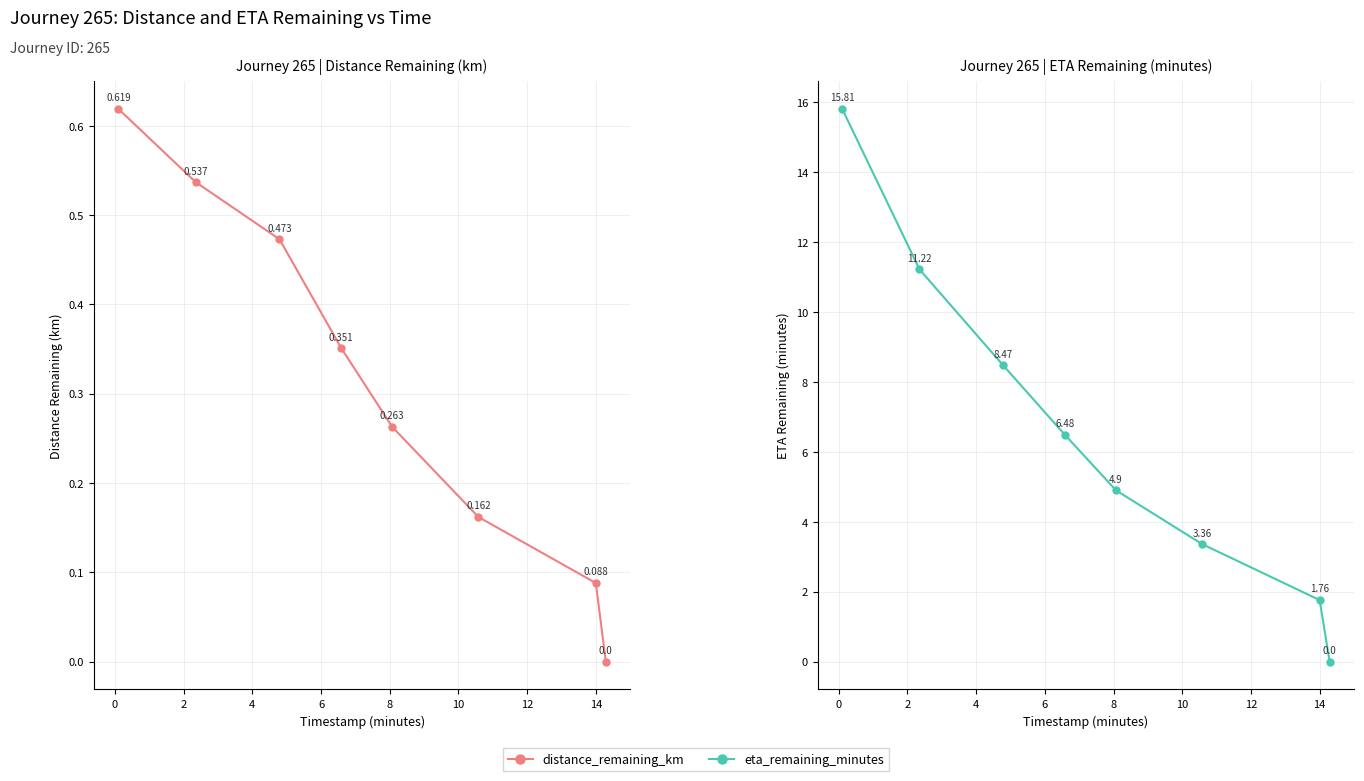

True or false: distance_remaining_km has a value of 0.1 at 8.

False